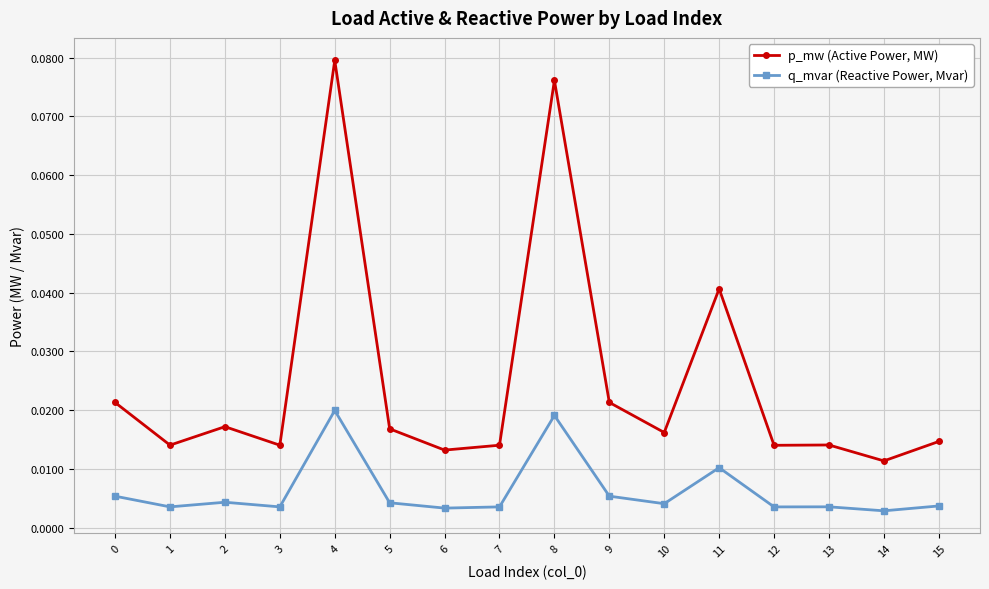

True or false: p_mw (Active Power, MW) has more than 1 interior local peaks.

True